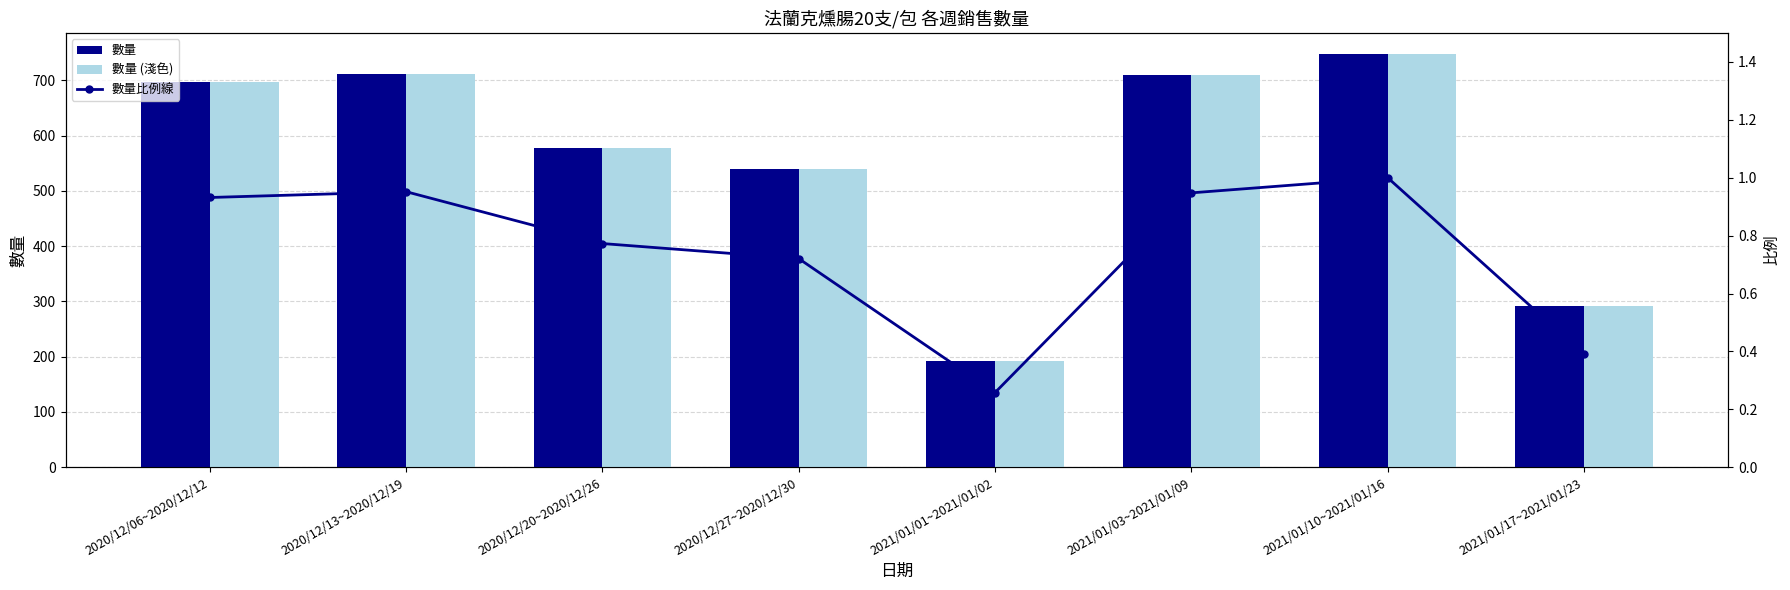

What is the average value of the 數量比例線 series?

0.7